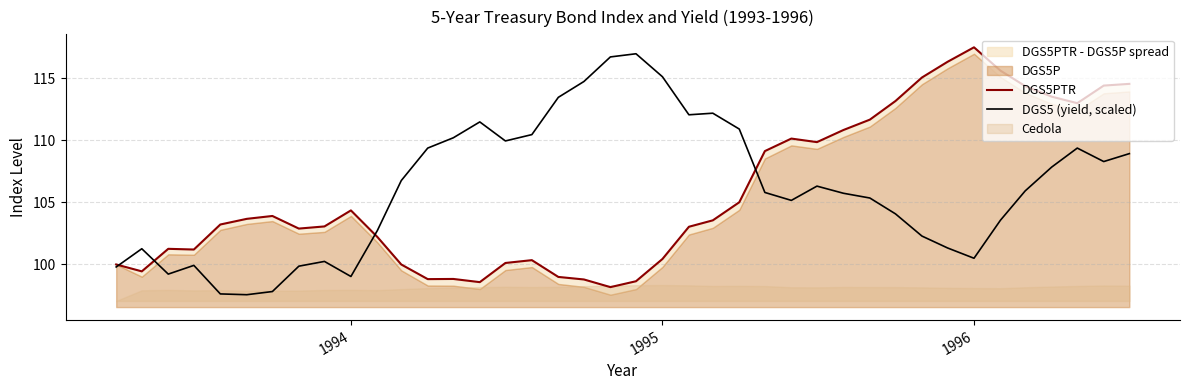

True or false: DGS5 (yield, scaled) has more than 0 points higher than both neighbors.

True